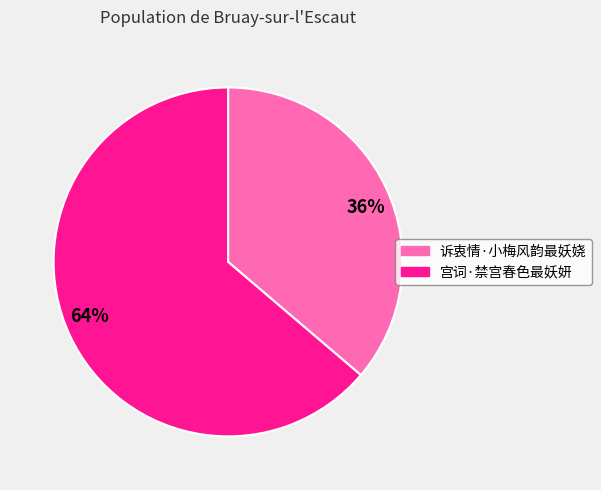

Is the sum of 宫词·禁宫春色最妖妍 and 诉衷情·小梅风韵最妖娆 greater than half?

Yes